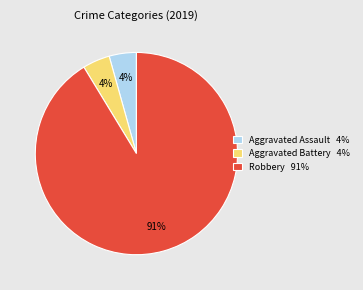

How many slices are in this pie chart?

3